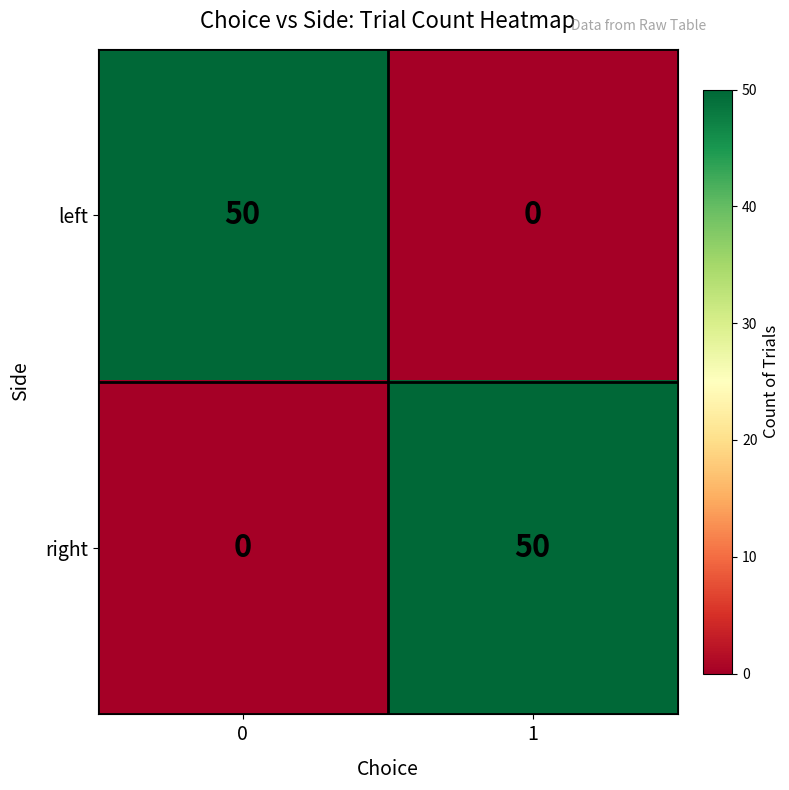

Reading right to left, extract all data points from this chart.

left: 0	50
right: 50	0